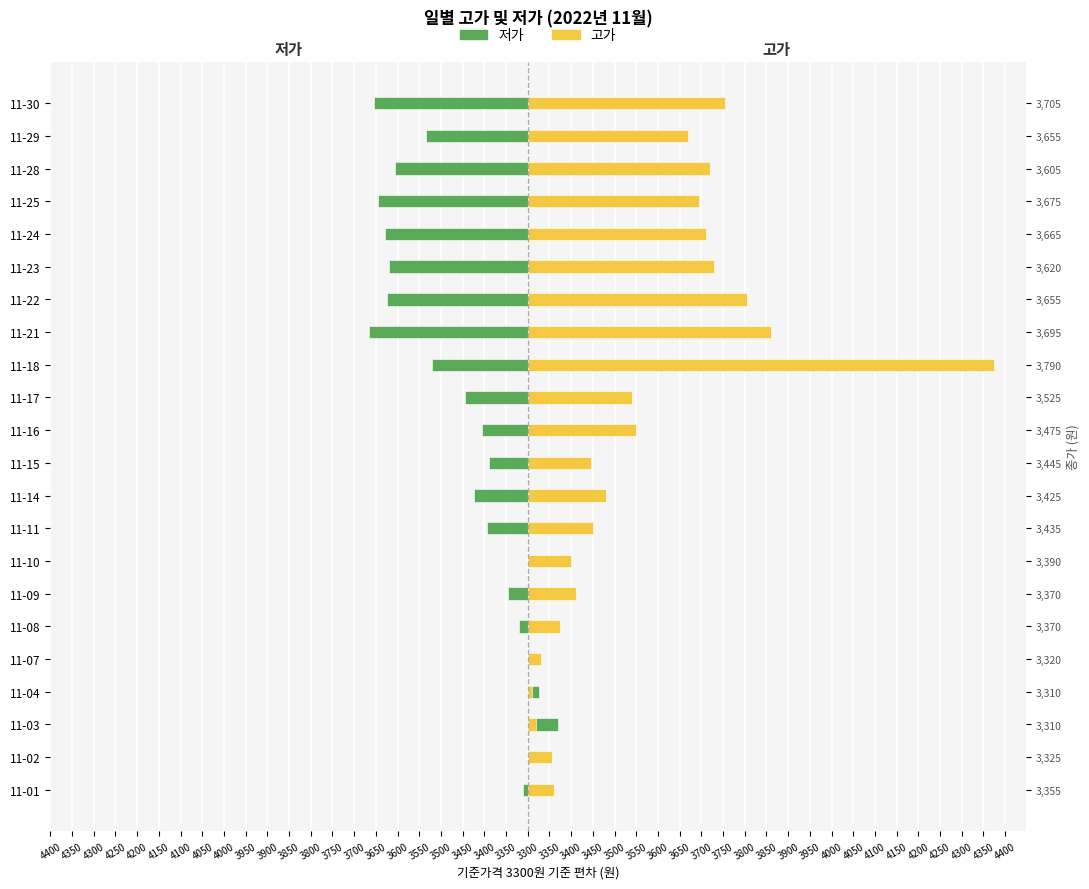

How many bars are there in total?

44